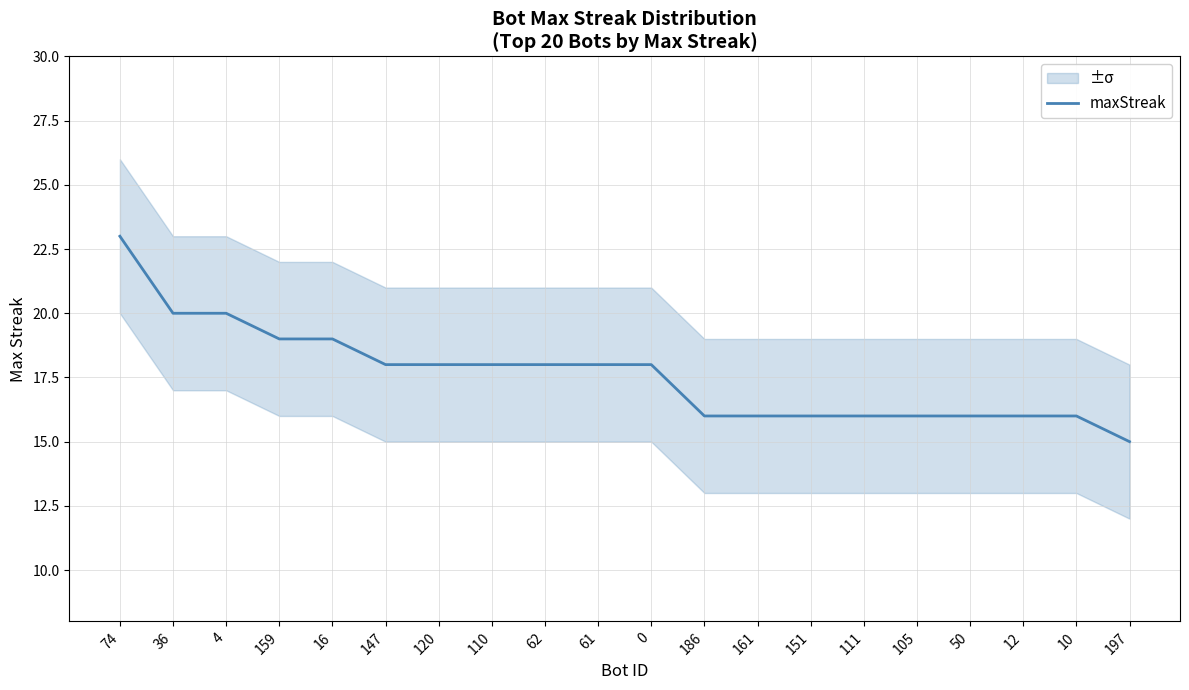

What position from the left is 4?

3